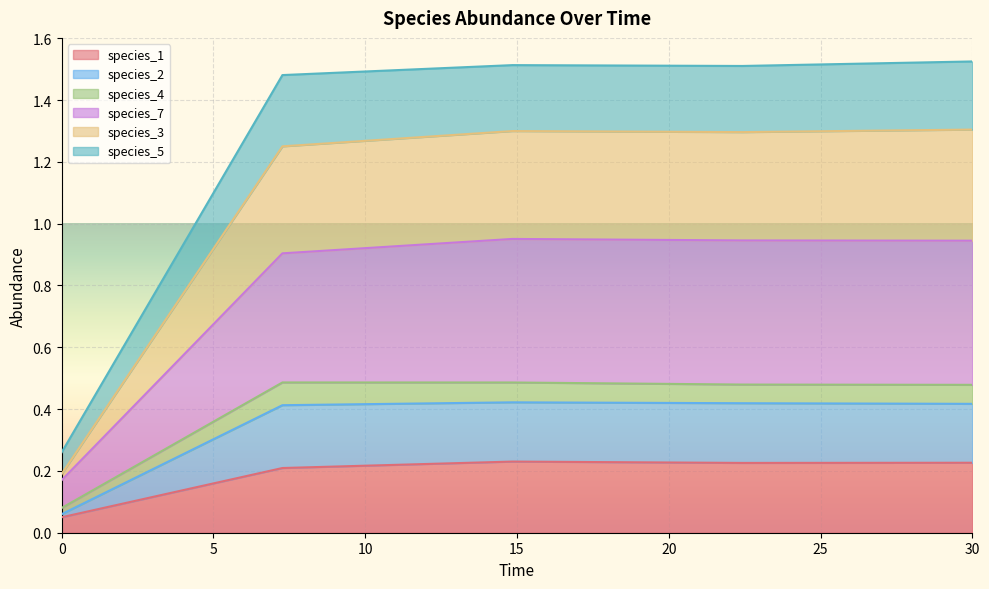

What position from the left is 30.0?

5